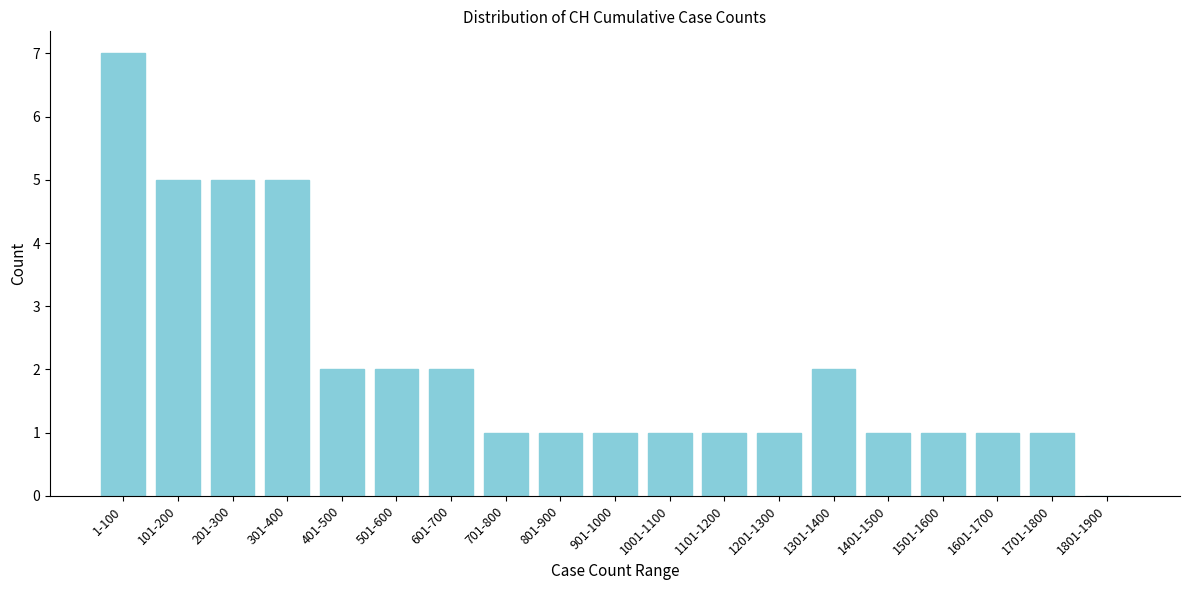

Reading left to right, list all the values displayed in this chart.

1-100=7	101-200=5	201-300=5	301-400=5	401-500=2	501-600=2	601-700=2	701-800=1	801-900=1	901-1000=1	1001-1100=1	1101-1200=1	1201-1300=1	1301-1400=2	1401-1500=1	1501-1600=1	1601-1700=1	1701-1800=1	1801-1900=0